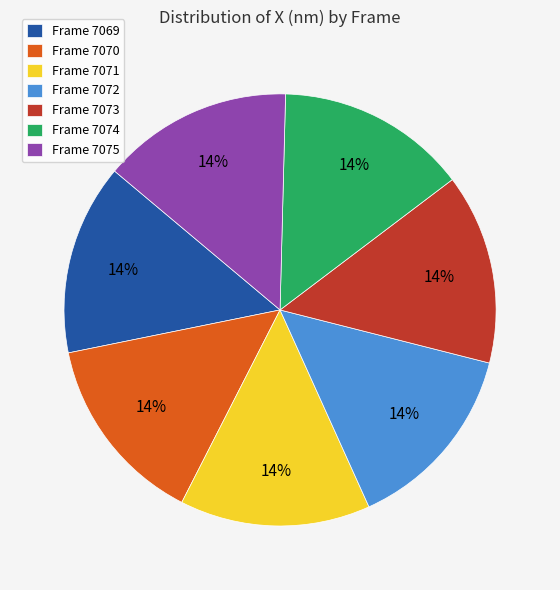

To the nearest percent, what is the combined percentage of Frame 7073 and Frame 7071?

29%